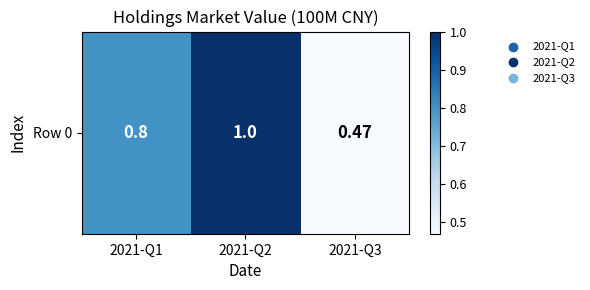

Which has a higher value, 2021-Q2 or 2021-Q3?

2021-Q2